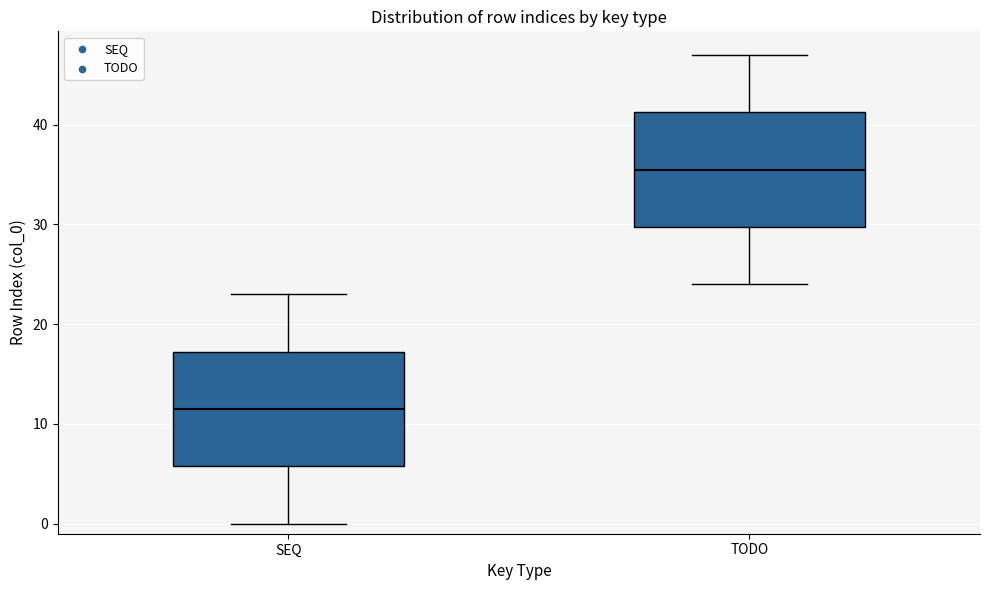

Reading left to right, read every box against the y-axis: the position of its median line, the range the box covers, and the ends of its whiskers. The values are not printed on the chart, so give them approximately, as read against the axis.

SEQ: median 12, box 6 to 17, whiskers 0 to 23
TODO: median 36, box 30 to 41, whiskers 24 to 47